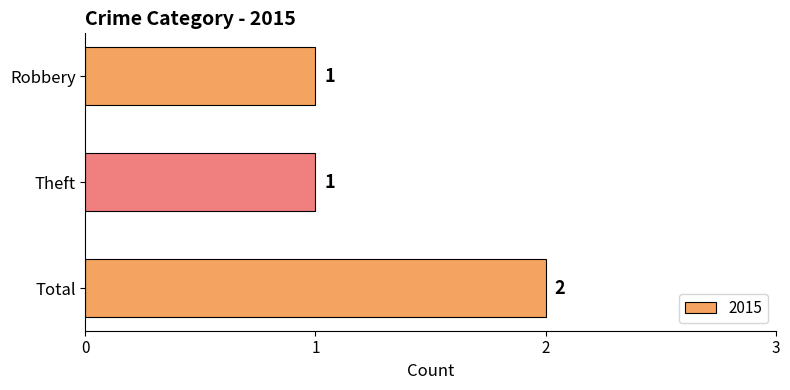

What is the change in value from Robbery to Total?

+1